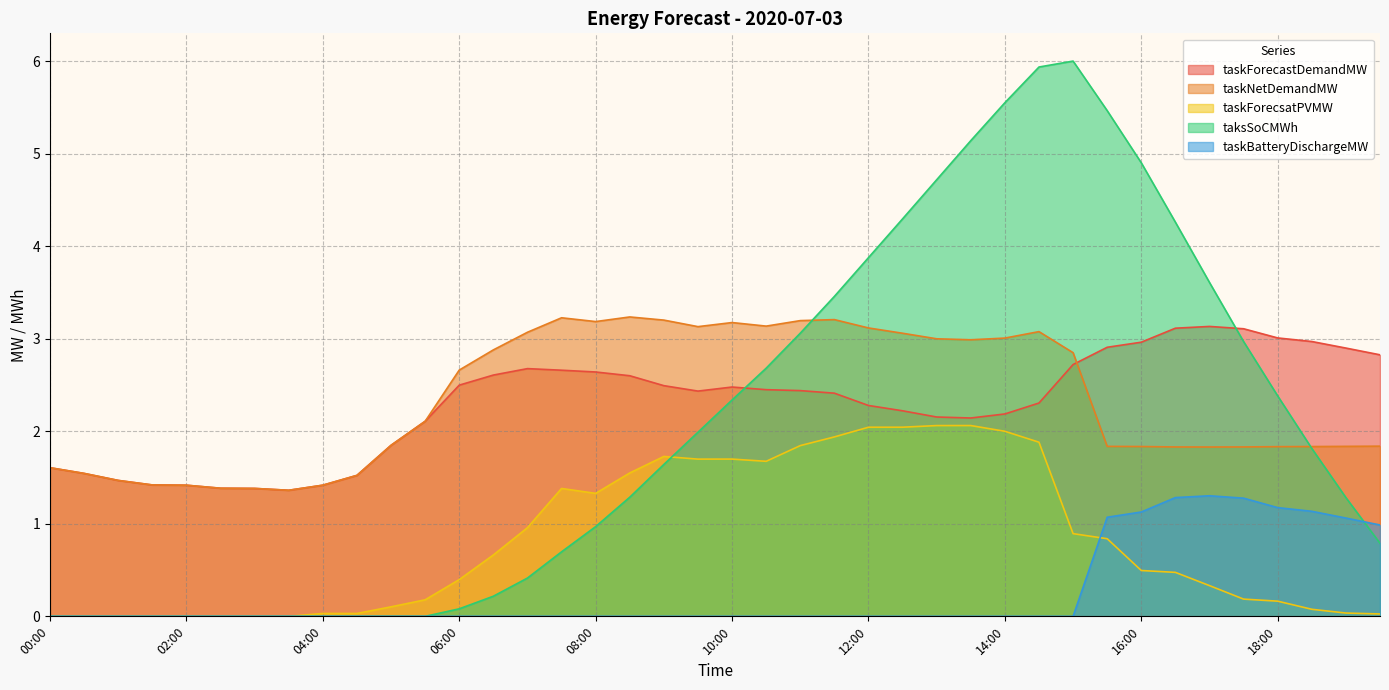

Which series changed the most between 17:00 and 19:00?

taksSoCMWh